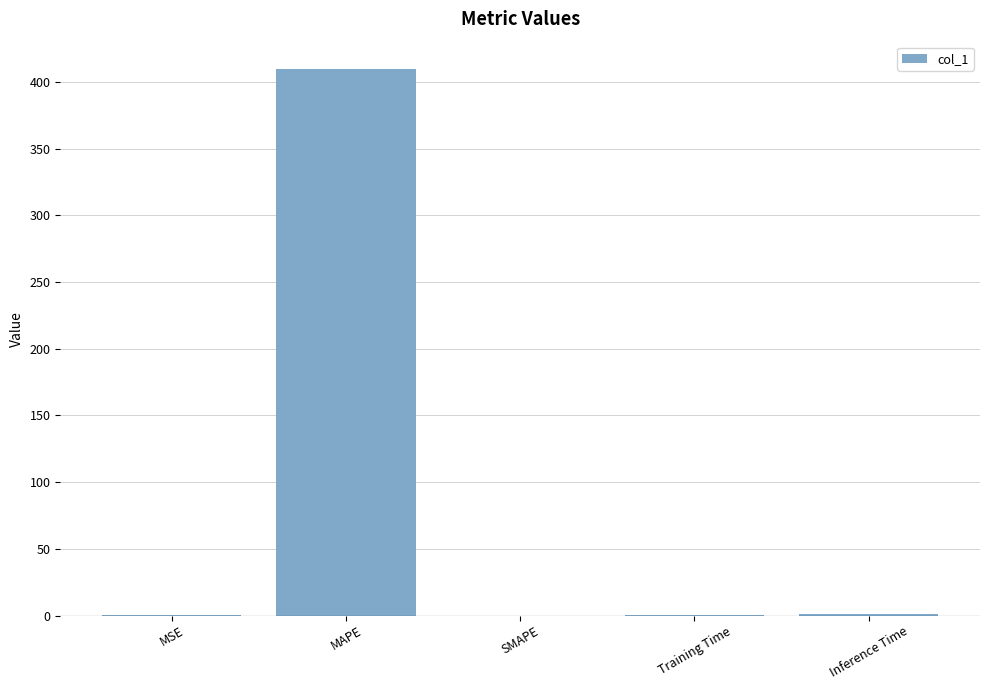

Is it true that the value at SMAPE is 0.0?

True